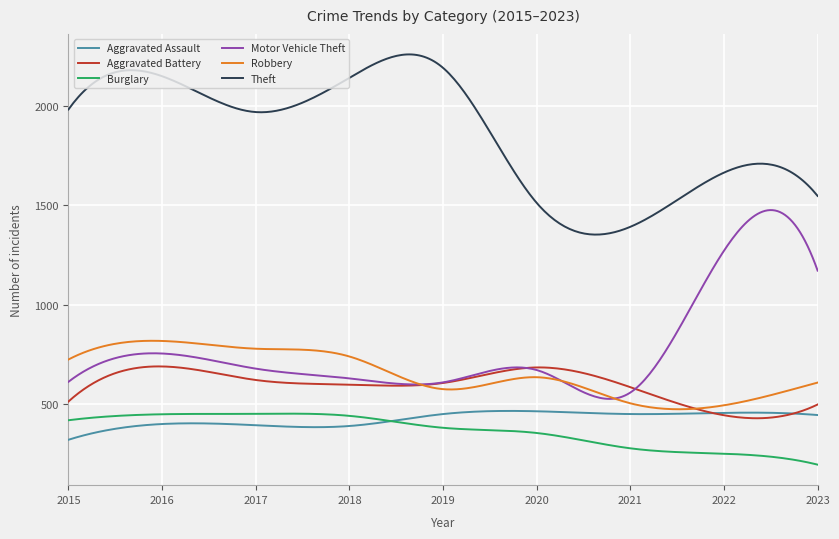

What is the maximum value for Aggravated Assault?

467.7